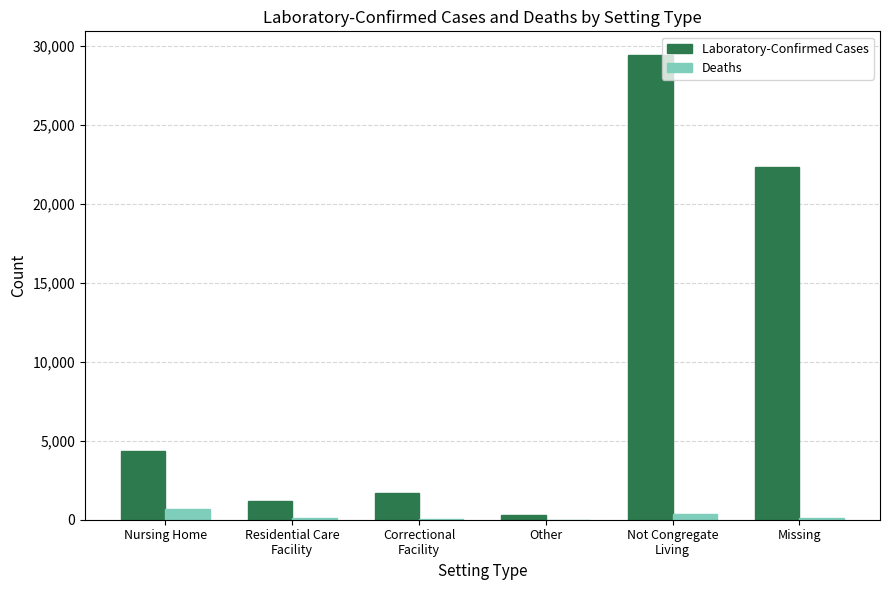

What is the difference between the Laboratory-Confirmed Cases values at Not Congregate
Living and Correctional
Facility?

27765